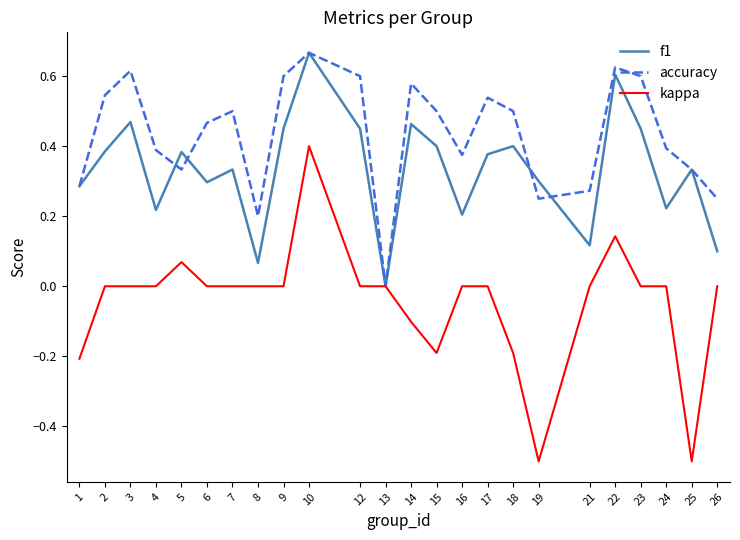

How many values in the f1 series exceed 0?

23